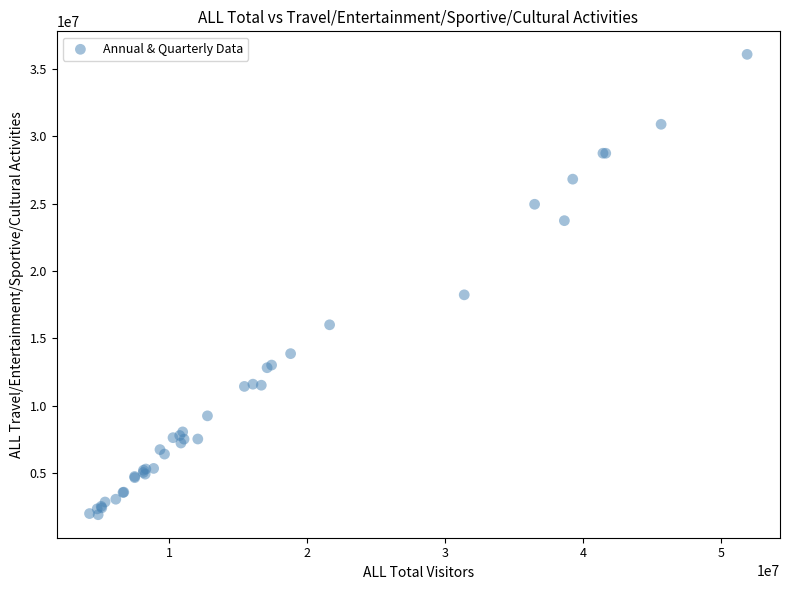

What Y value in the scatter plot is closest to 18999144?

18234867